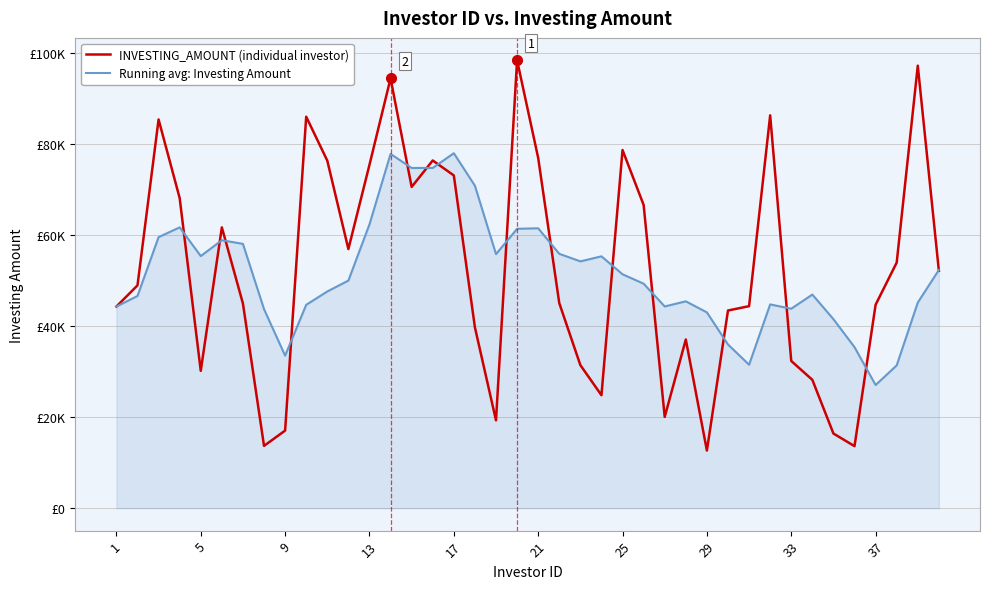

Reading right to left, extract all data points from this chart.

INVESTING_AMOUNT (individual investor): 52194.1	97265.5	53987.8	44726.9	13644.7	16420.3	28220.3	32364.2	86351.2	44409.0	43454.2	12676.6	37082.6	20072.4	66656.9	78719.2	24837.5	31452.4	45078.6	76994.0	98448.7	19307.1	39744.8	73140.3	76430.2	70616.9	94467.4	75475.7	56958.9	76387.1	86045.2	17068.7	13703.5	44984.1	61723.2	30194.1	68165.1	85439.5	48973.8	44324.9
Running avg: Investing Amount: 52363.8	45209.1	31400.0	27075.3	35400.1	41553.0	46959.8	43851.0	44794.7	31539.0	35988.5	43041.5	45473.7	44347.7	49348.9	51416.3	55362.2	54256.2	55914.6	61527.0	61414.2	55847.9	70879.9	78026.1	74789.8	74781.2	77866.9	62387.1	50032.7	47637.7	44704.9	33534.7	43754.0	58101.2	58899.1	55419.5	61725.8	59579.4	46649.4	44324.9